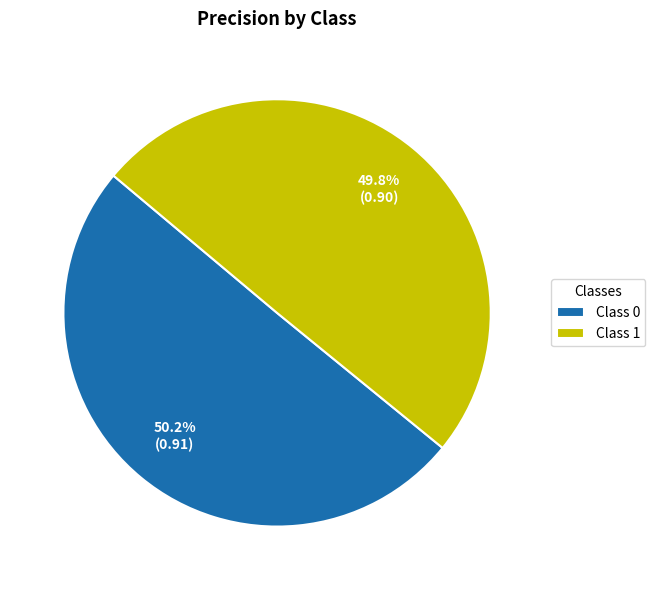

Does any single category account for the majority?

Yes